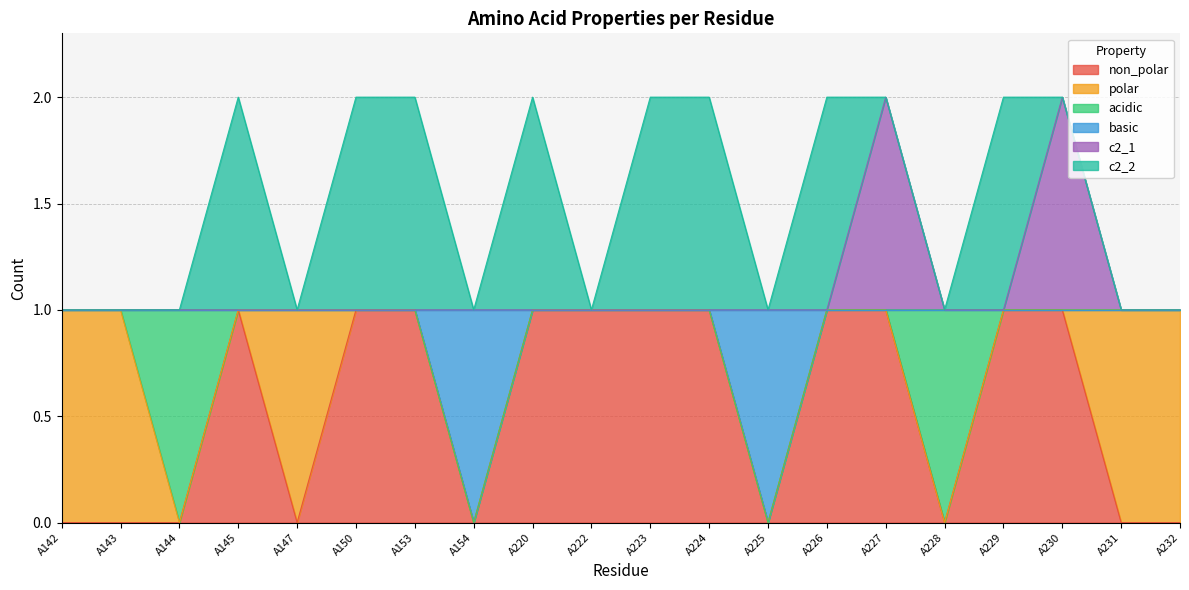

At which label is basic closest to 0?

A154